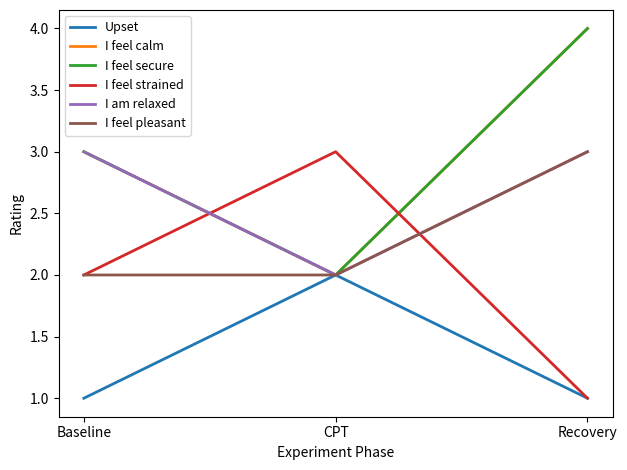

Which label corresponds to the largest value in the chart?

Recovery